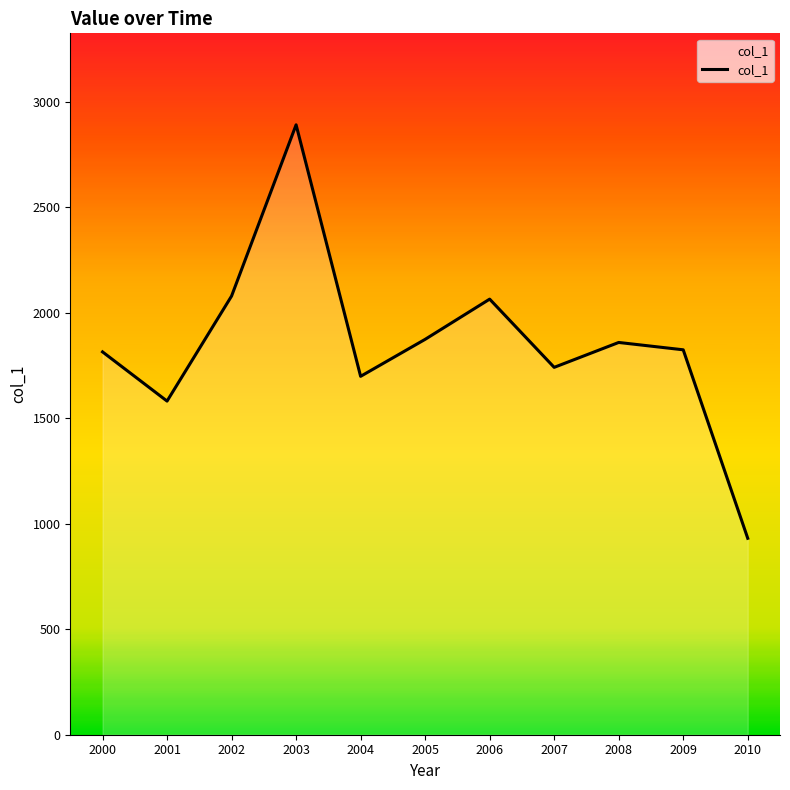

How many interior local peaks (higher than both neighbors) does the data have?

3